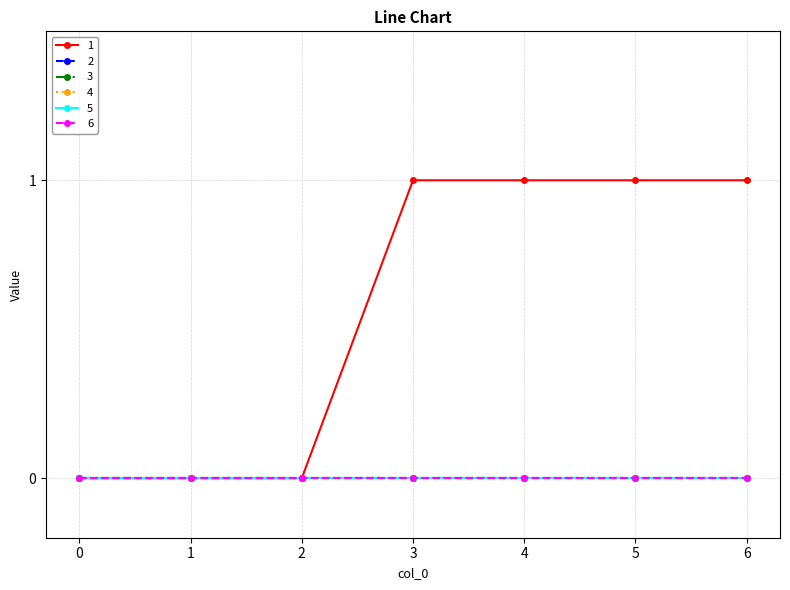

Is this an area chart (filled region under the line)?

No